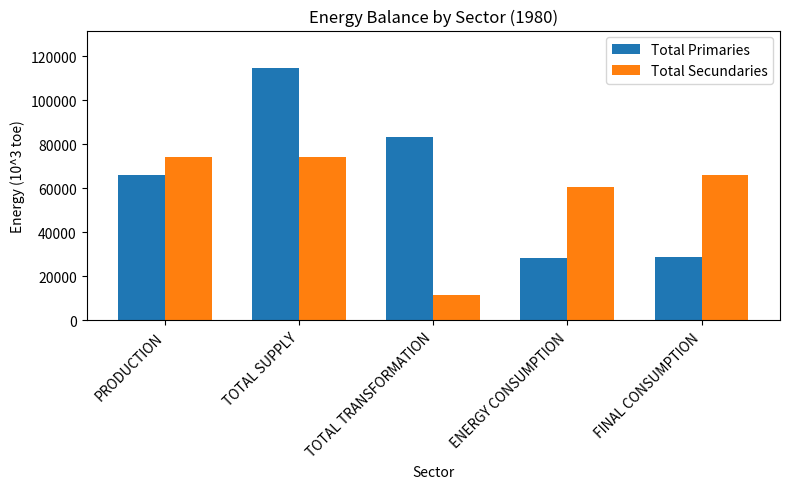

What is the sum of the Total Primaries values at TOTAL SUPPLY and FINAL CONSUMPTION?

143124.9